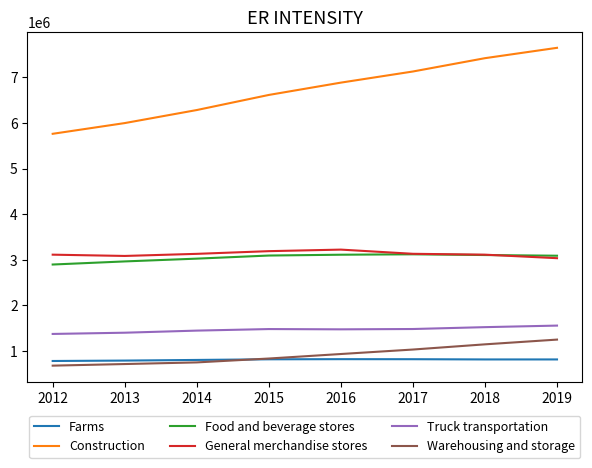

What is the greatest value displayed?

7646000